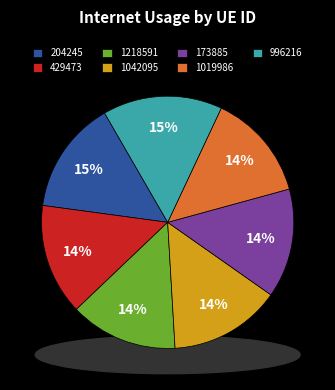

True or false: 1042095 accounts for 21% of the total.

False